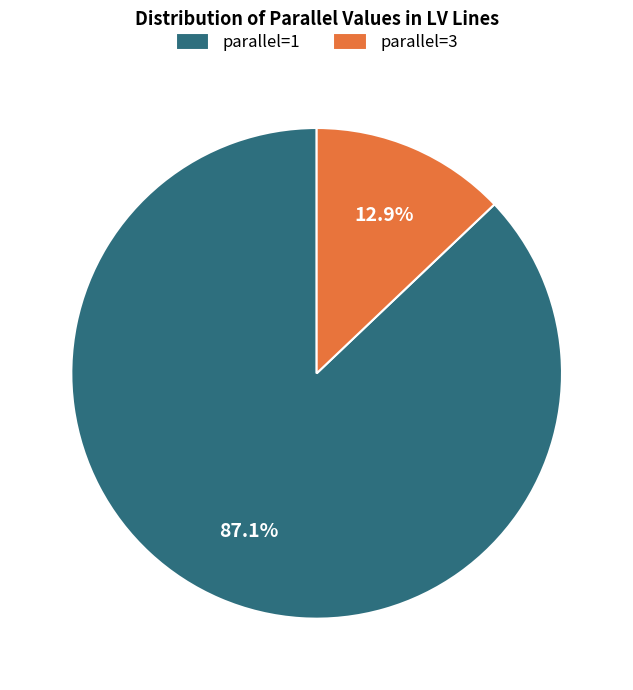

What is the smallest slice in the pie chart?

parallel=3